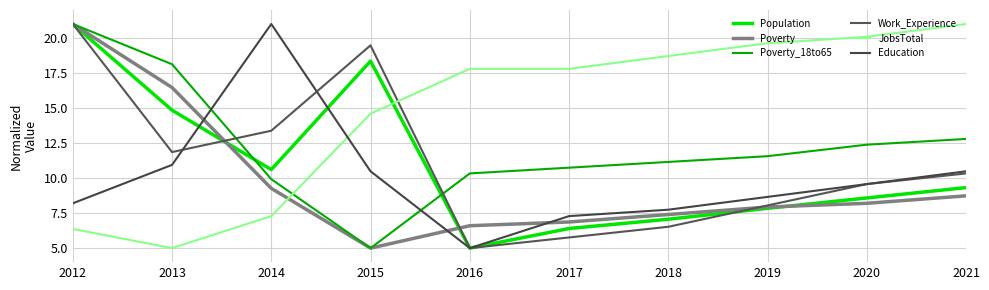

What is the difference between the Poverty_18to65 values at 2021 and 2016?

2.5